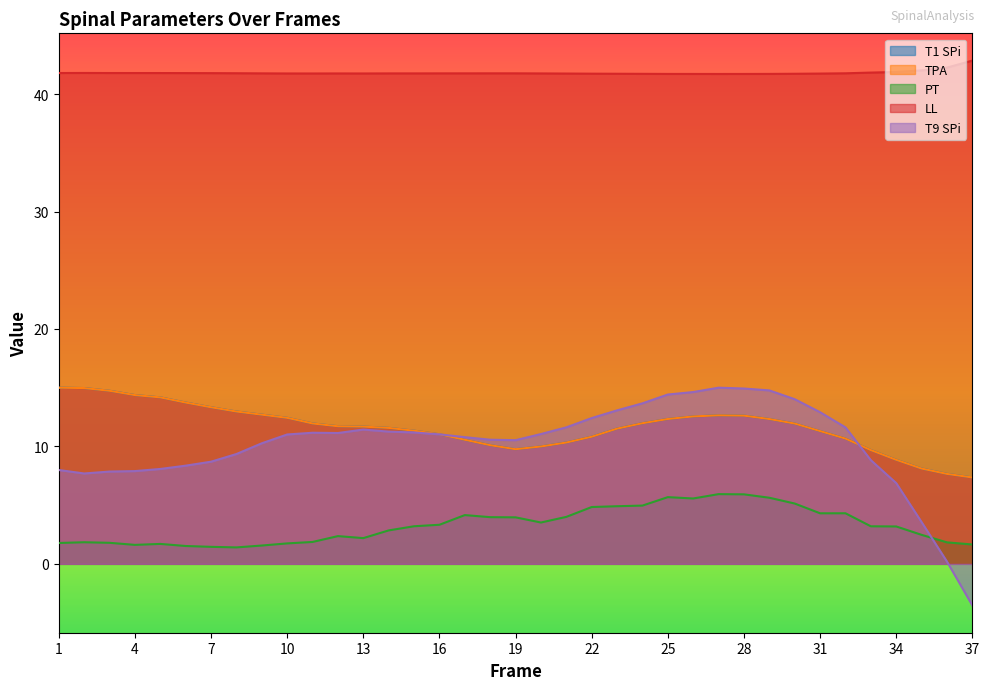

Is it true that T1 SPi equals 10.0 at 20?

True